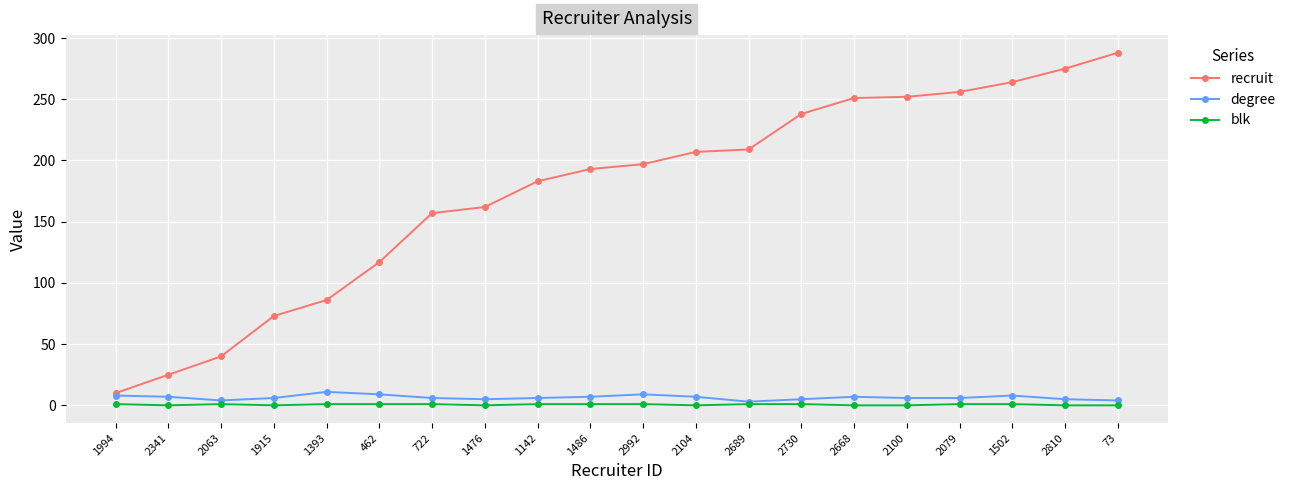

What is the sum of all blk values?

12